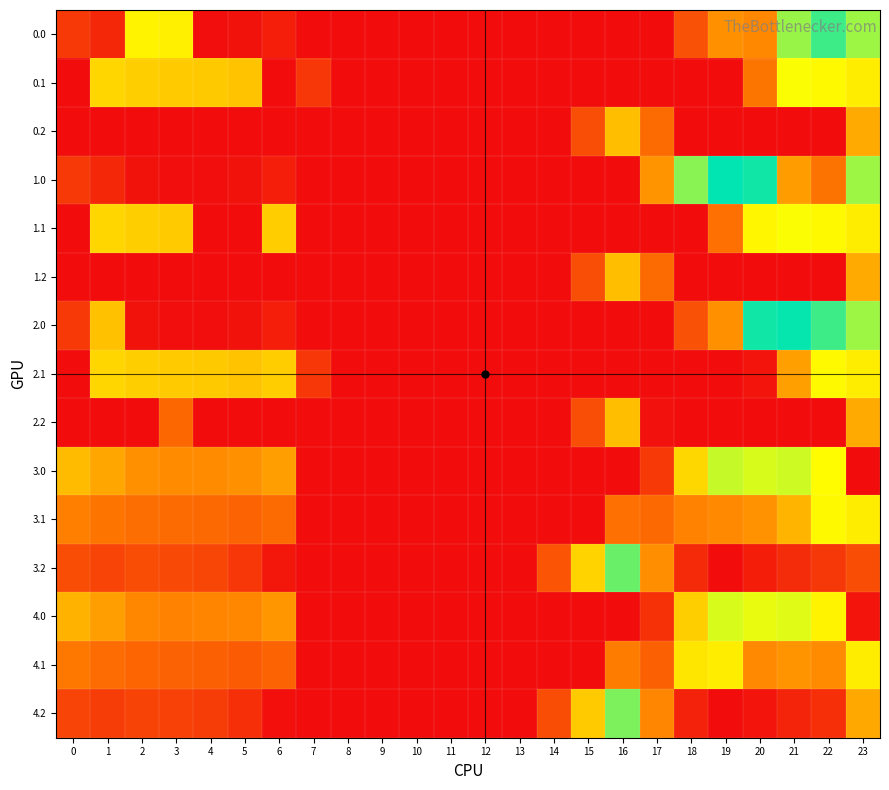

Reading right to left, transcribe all the data shown in this chart.

0.0: 23=511.3	22=592.3	21=515.5	20=229.9	19=244.5	18=129.6	17=0.0	16=0.0	15=0.0	14=0.0	13=0.0	12=0.0	11=0.0	10=0.0	9=0.0	8=0.0	7=0.0	6=35.0	5=10.8	4=4.9	3=404.4	2=410.3	1=49.5	0=82.0
0.1: 23=399.4	22=419.9	21=432.4	20=195.8	19=0.0	18=0.0	17=0.0	16=0.0	15=0.0	14=0.0	13=0.0	12=0.0	11=0.0	10=0.0	9=0.0	8=0.0	7=81.6	6=0.0	5=329.5	4=339.6	3=342.7	2=347.9	1=361.1	0=0.0
0.2: 23=287.5	22=0.0	21=0.0	20=0.0	19=0.0	18=0.0	17=178.6	16=321.2	15=122.2	14=0.0	13=0.0	12=0.0	11=0.0	10=0.0	9=0.0	8=0.0	7=0.0	6=0.0	5=0.0	4=0.0	3=0.0	2=0.0	1=0.0	0=0.0
1.0: 23=511.3	22=192.3	21=265.2	20=629.9	19=644.5	18=529.6	17=250.3	16=0.0	15=0.0	14=0.0	13=0.0	12=0.0	11=0.0	10=0.0	9=0.0	8=0.0	7=0.0	6=35.0	5=10.8	4=4.9	3=4.4	2=10.3	1=49.5	0=82.0
1.1: 23=399.4	22=419.9	21=432.4	20=414.5	19=186.8	18=0.0	17=0.0	16=0.0	15=0.0	14=0.0	13=0.0	12=0.0	11=0.0	10=0.0	9=0.0	8=0.0	7=0.0	6=345.2	5=0.0	4=0.0	3=342.7	2=347.9	1=361.1	0=0.0
1.2: 23=287.5	22=0.0	21=0.0	20=0.0	19=0.0	18=0.0	17=178.6	16=321.2	15=122.2	14=0.0	13=0.0	12=0.0	11=0.0	10=0.0	9=0.0	8=0.0	7=0.0	6=0.0	5=0.0	4=0.0	3=0.0	2=0.0	1=0.0	0=0.0
2.0: 23=511.3	22=592.3	21=638.4	20=629.9	19=244.5	18=129.6	17=0.0	16=0.0	15=0.0	14=0.0	13=0.0	12=0.0	11=0.0	10=0.0	9=0.0	8=0.0	7=0.0	6=35.0	5=10.8	4=4.9	3=4.4	2=10.3	1=326.6	0=82.0
2.1: 23=399.4	22=419.9	21=268.4	20=14.5	19=0.0	18=0.0	17=0.0	16=0.0	15=0.0	14=0.0	13=0.0	12=0.0	11=0.0	10=0.0	9=0.0	8=0.0	7=81.6	6=345.2	5=329.5	4=339.6	3=342.7	2=347.9	1=361.1	0=0.0
2.2: 23=287.5	22=0.0	21=0.0	20=0.0	19=0.0	18=0.0	17=9.5	16=321.2	15=122.2	14=0.0	13=0.0	12=0.0	11=0.0	10=0.0	9=0.0	8=0.0	7=0.0	6=0.0	5=0.0	4=0.0	3=169.1	2=0.0	1=0.0	0=0.0
3.0: 23=0.0	22=425.3	21=471.4	20=462.9	19=477.5	18=362.6	17=83.3	16=0.0	15=0.0	14=0.0	13=0.0	12=0.0	11=0.0	10=0.0	9=0.0	8=0.0	7=0.0	6=268.0	5=243.8	4=237.9	3=237.4	2=243.3	1=282.5	0=315.0
3.1: 23=399.4	22=419.9	21=305.0	20=247.5	19=232.7	18=221.5	17=173.1	16=186.7	15=0.0	14=0.0	13=0.0	12=0.0	11=0.0	10=0.0	9=0.0	8=0.0	7=0.0	6=178.2	5=162.5	4=172.6	3=175.7	2=180.9	1=194.1	0=217.6
3.2: 23=118.8	22=80.4	21=59.4	20=32.2	19=0.0	18=56.1	17=242.5	16=554.2	15=355.2	14=134.9	13=0.0	12=0.0	11=0.0	10=0.0	9=0.0	8=0.0	7=0.0	6=20.1	5=81.1	4=107.4	3=114.0	2=118.5	1=105.7	0=120.1
4.0: 23=16.7	22=410.3	21=456.4	20=447.9	19=462.5	18=347.6	17=68.3	16=0.0	15=0.0	14=0.0	13=0.0	12=0.0	11=0.0	10=0.0	9=0.0	8=0.0	7=0.0	6=253.0	5=228.8	4=222.9	3=222.4	2=228.3	1=267.5	0=300.0
4.1: 23=399.4	22=237.9	21=250.4	20=232.5	19=399.7	18=388.5	17=158.1	16=209.3	15=0.0	14=0.0	13=0.0	12=0.0	11=0.0	10=0.0	9=0.0	8=0.0	7=0.0	6=163.2	5=147.5	4=157.6	3=160.7	2=165.9	1=179.1	0=202.6
4.2: 23=285.0	22=65.4	21=44.4	20=17.2	19=0.0	18=41.1	17=227.5	16=539.2	15=340.2	14=119.9	13=0.0	12=0.0	11=0.0	10=0.0	9=0.0	8=0.0	7=0.0	6=5.1	5=66.1	4=92.4	3=99.0	2=103.5	1=90.7	0=105.1